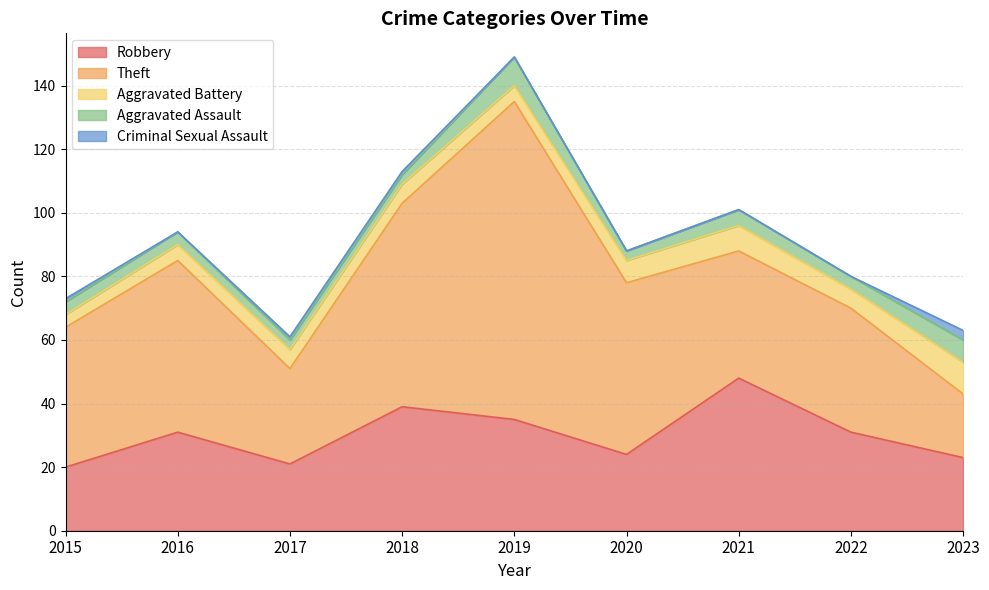

Which series has the largest total across all categories?

Theft